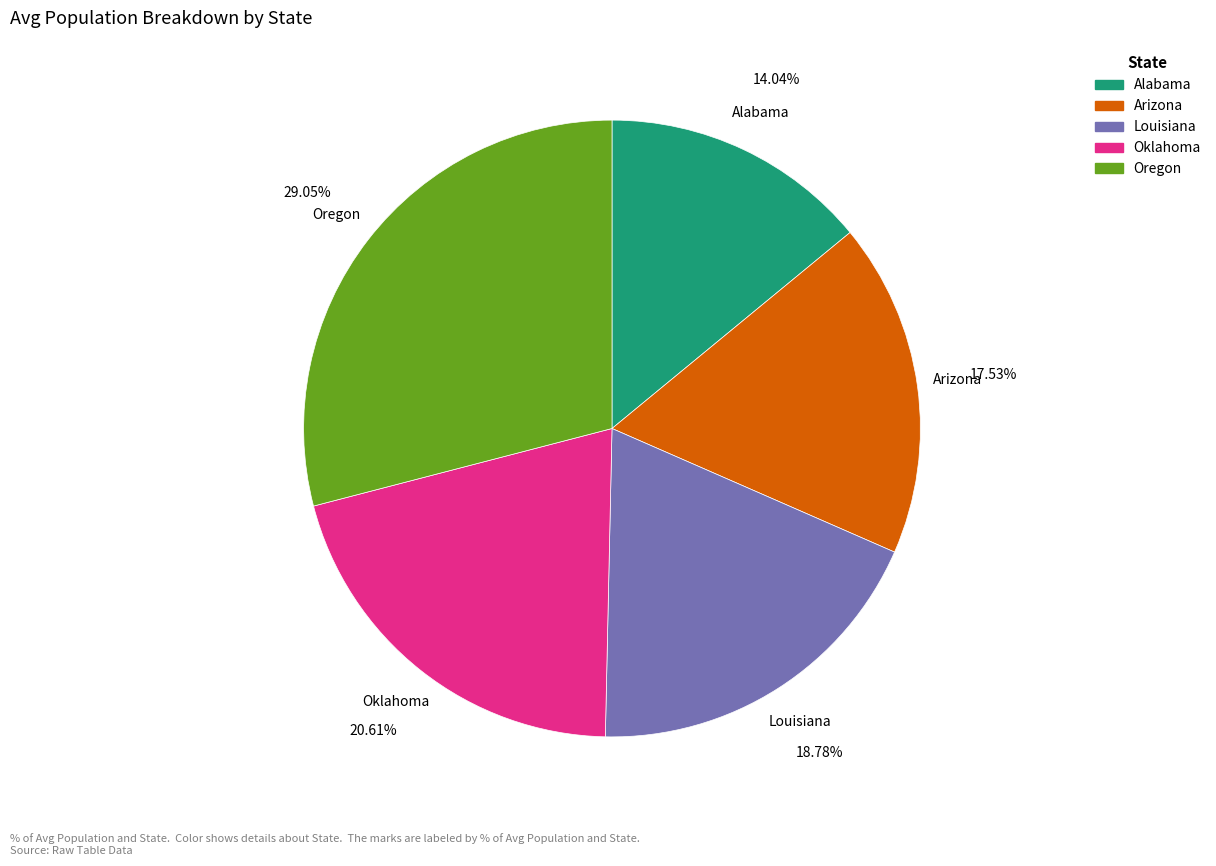

What is the largest slice in the pie chart?

Oregon